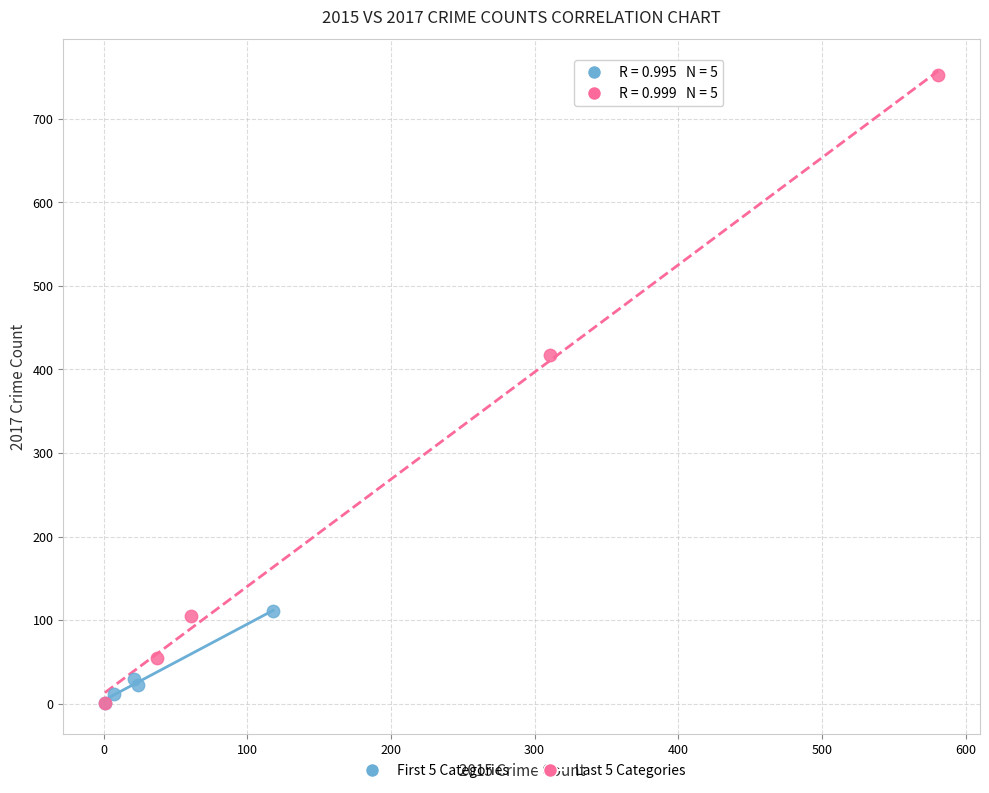

Which series has the largest Y range (max minus min)?

Last 5 Categories